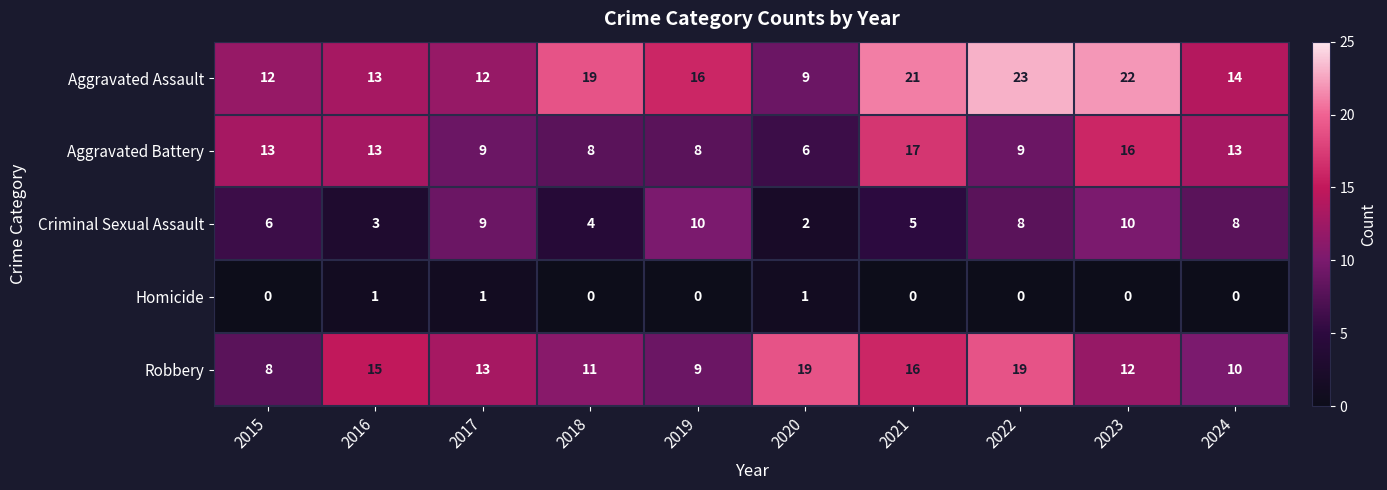

Which series changed the most between 2017 and 2021?

Aggravated Assault